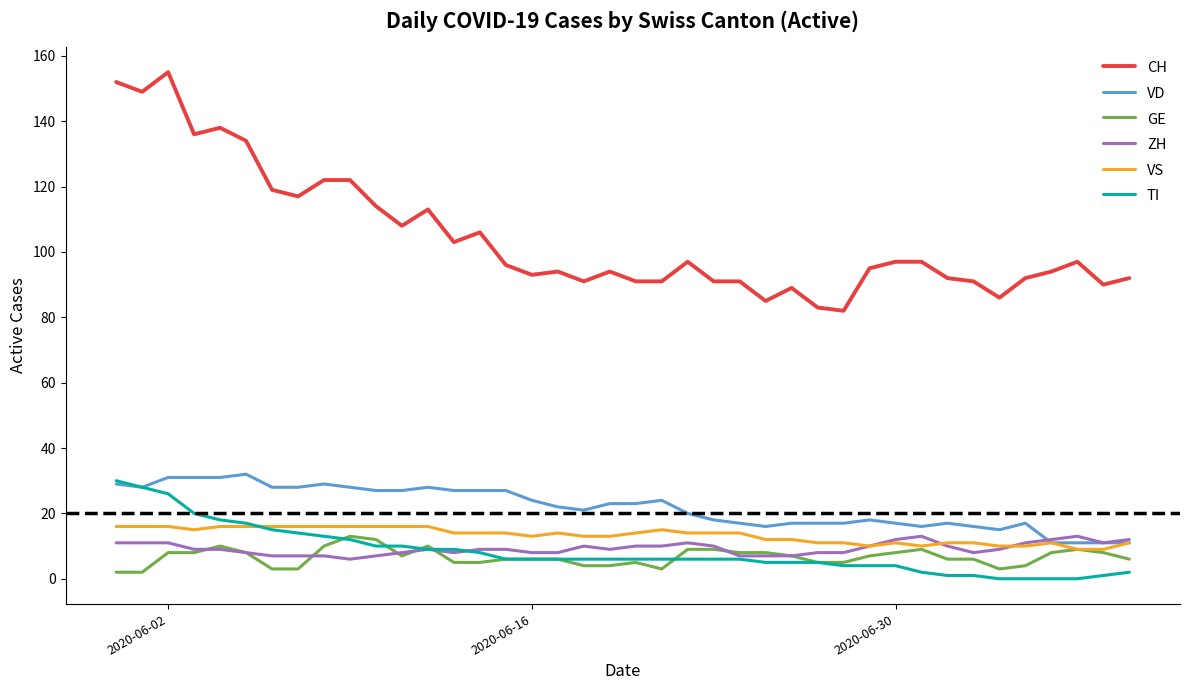

At how many categories does at least one series exceed 104?

14